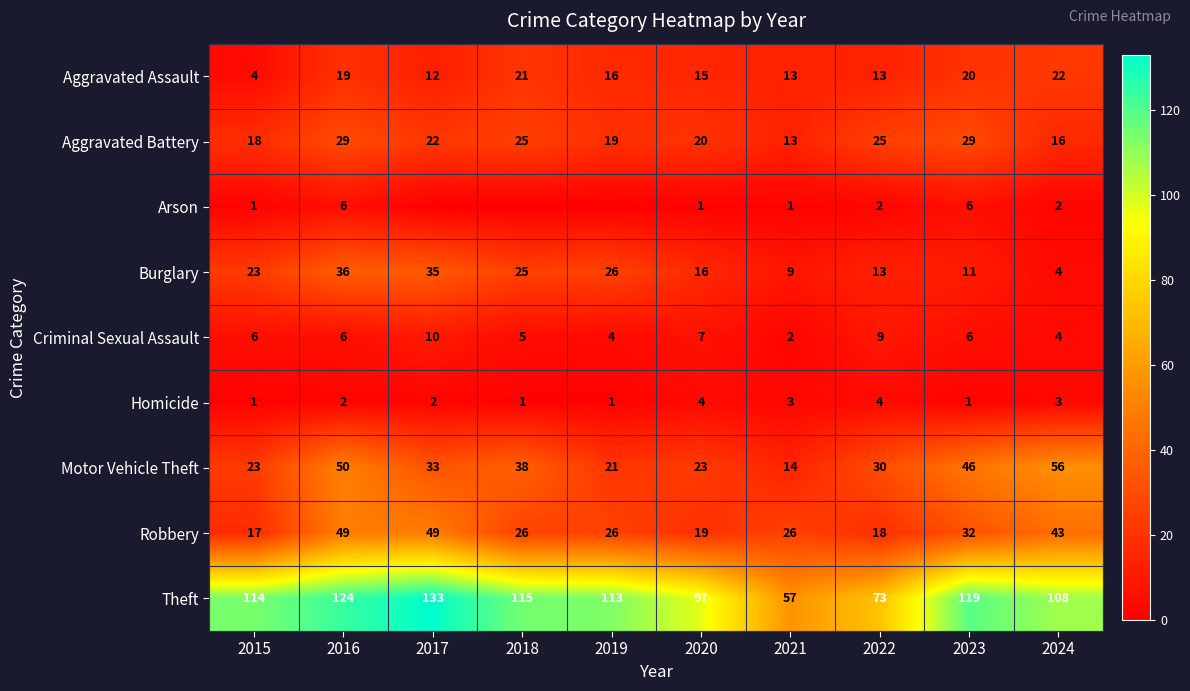

What is the total value across all series at 2015?

207